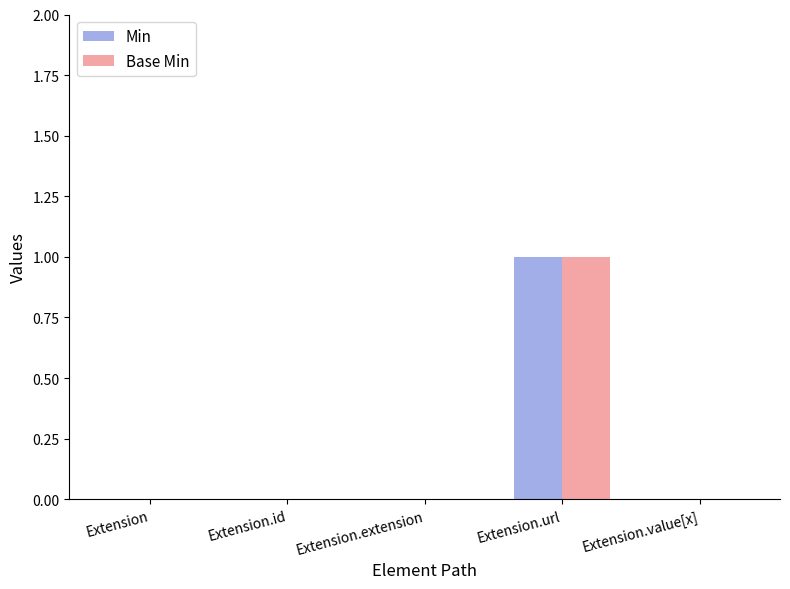

Is it true that Base Min equals 1 at Extension.url?

True